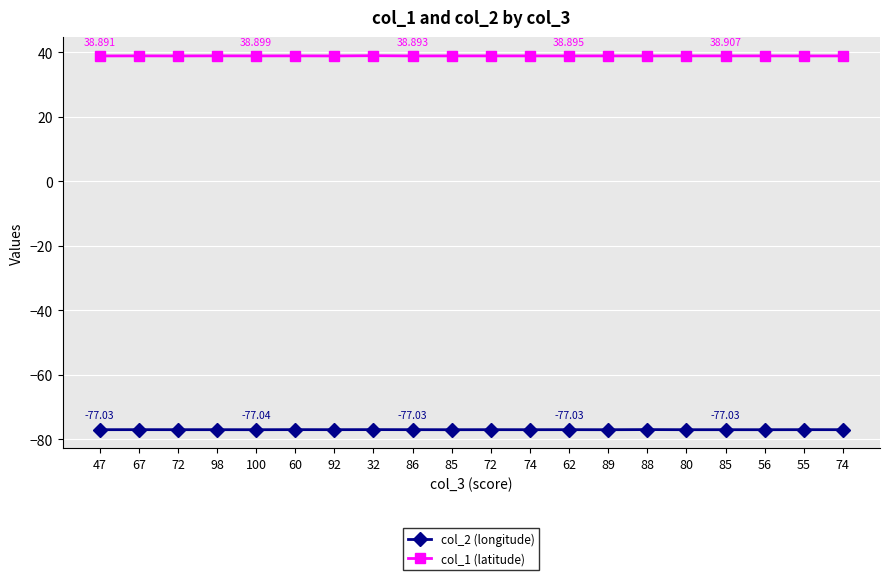

True or false: col_1 (latitude) and col_2 (longitude) intersect in this chart.

False